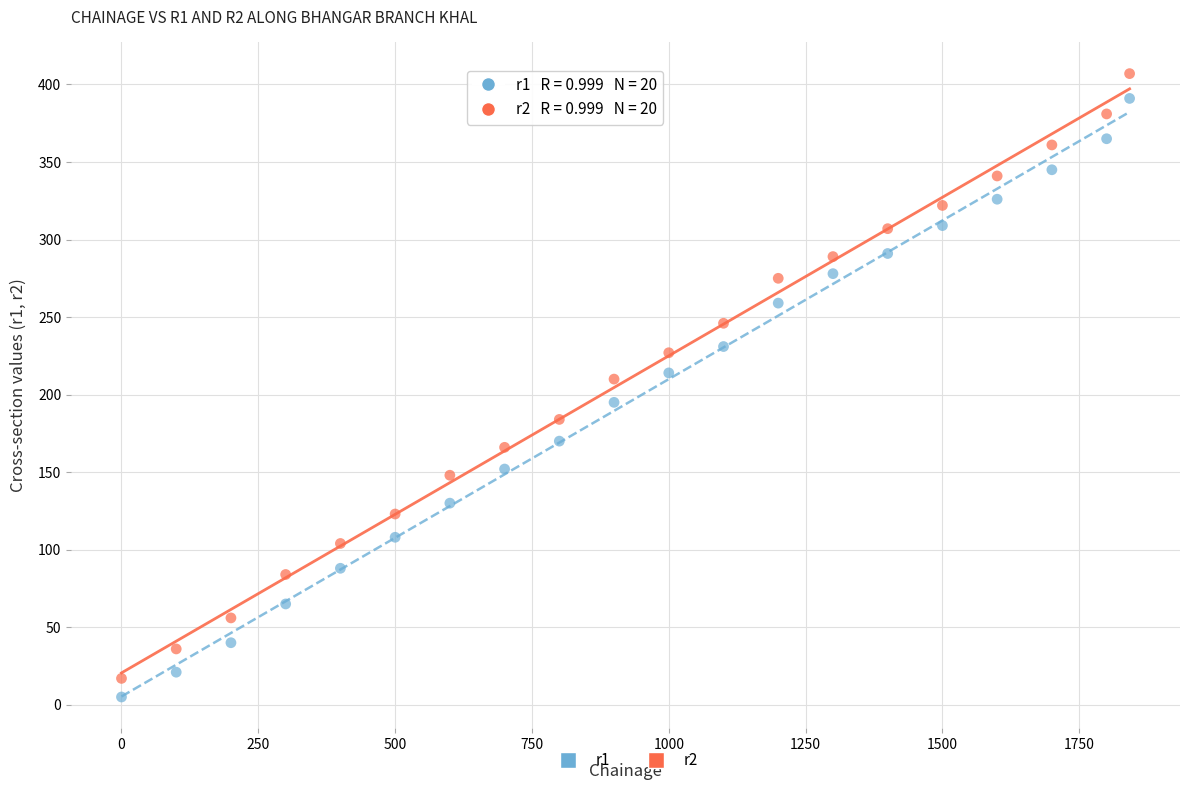

Which series has the largest Y range (max minus min)?

r2